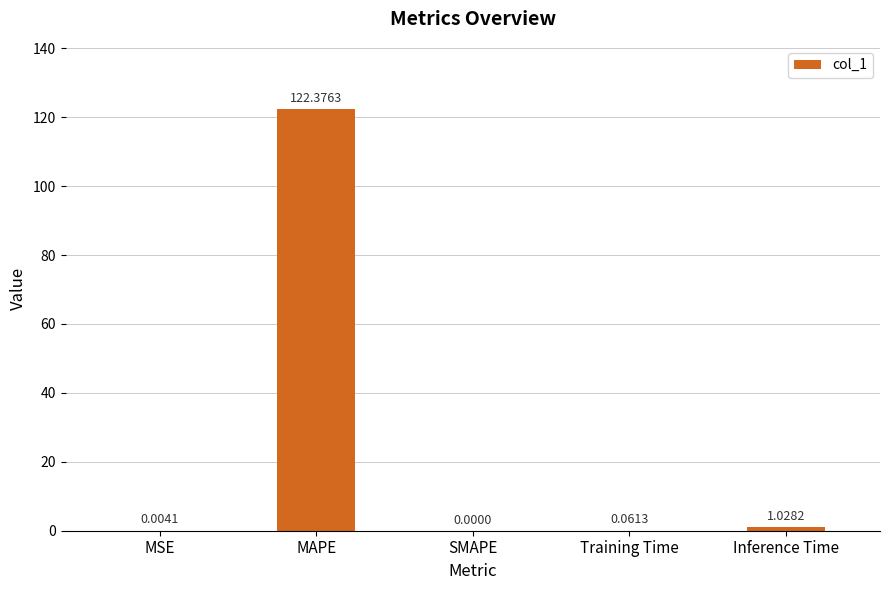

At which category does the chart reach its peak across all series?

MAPE